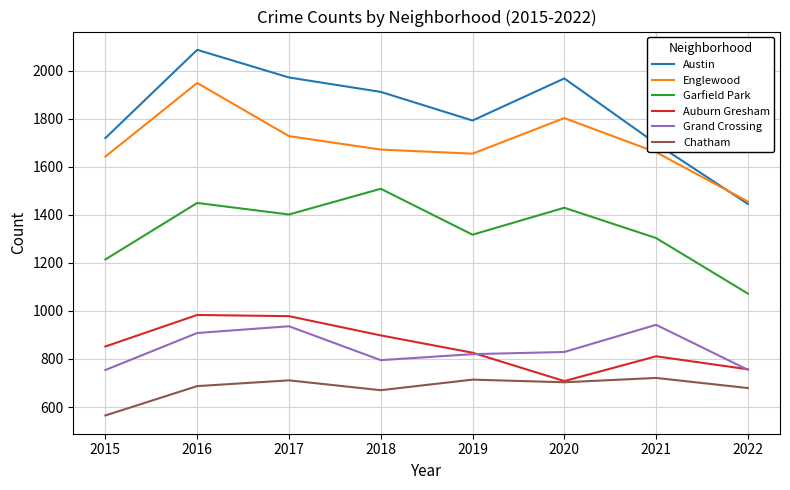

True or false: Englewood and Auburn Gresham cross at least once.

False